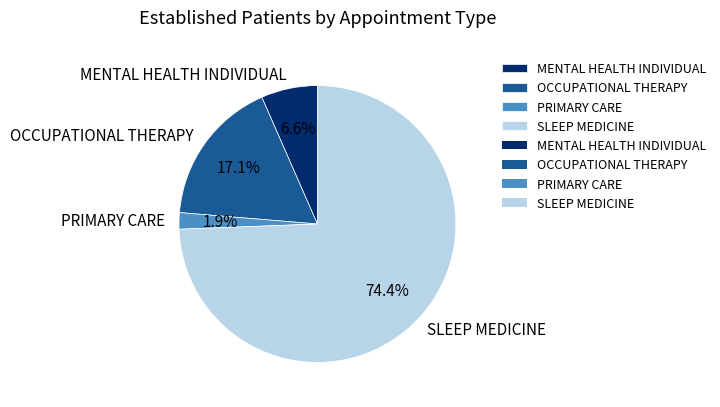

True or false: SLEEP MEDICINE accounts for 60% of the total.

False